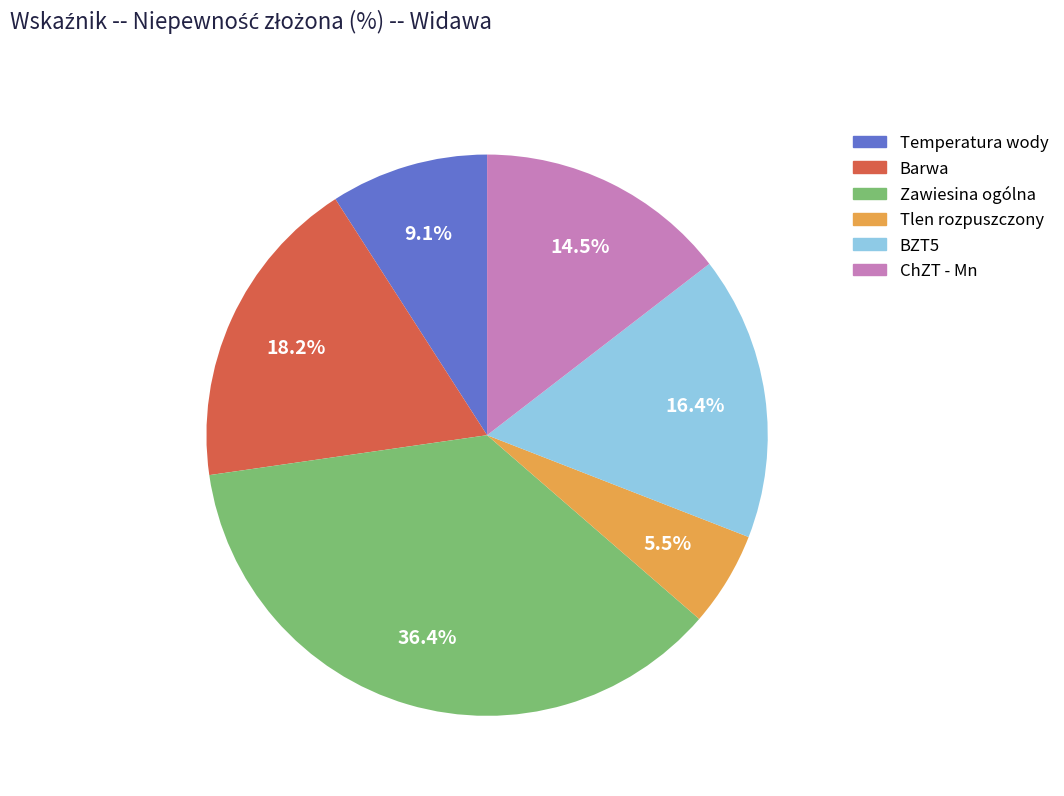

Is Temperatura wody the majority of the pie?

No